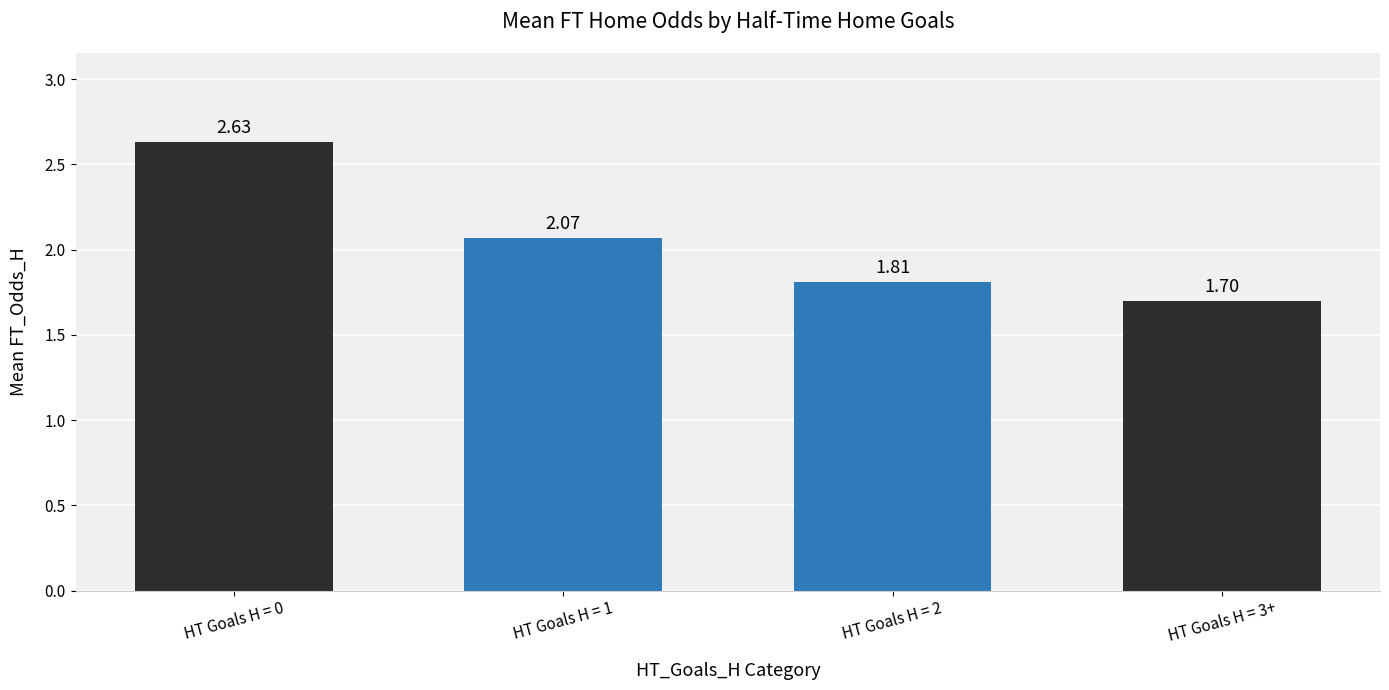

What is the sum of the values at HT Goals H = 1 and HT Goals H = 3+?

3.8